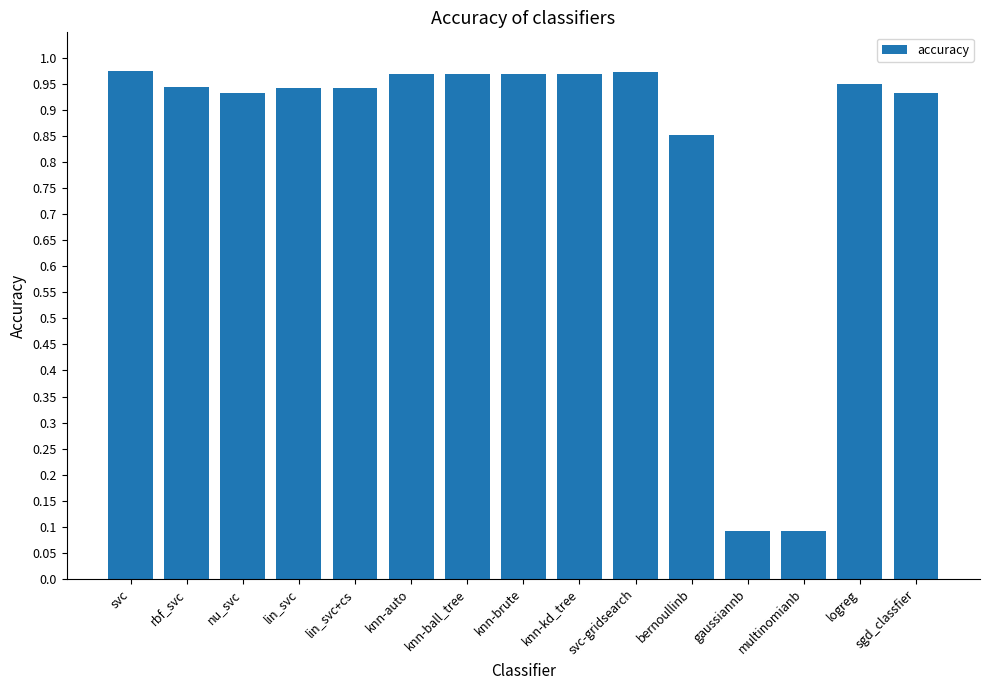

What is the change in value from knn-ball_tree to gaussiannb?

-0.9